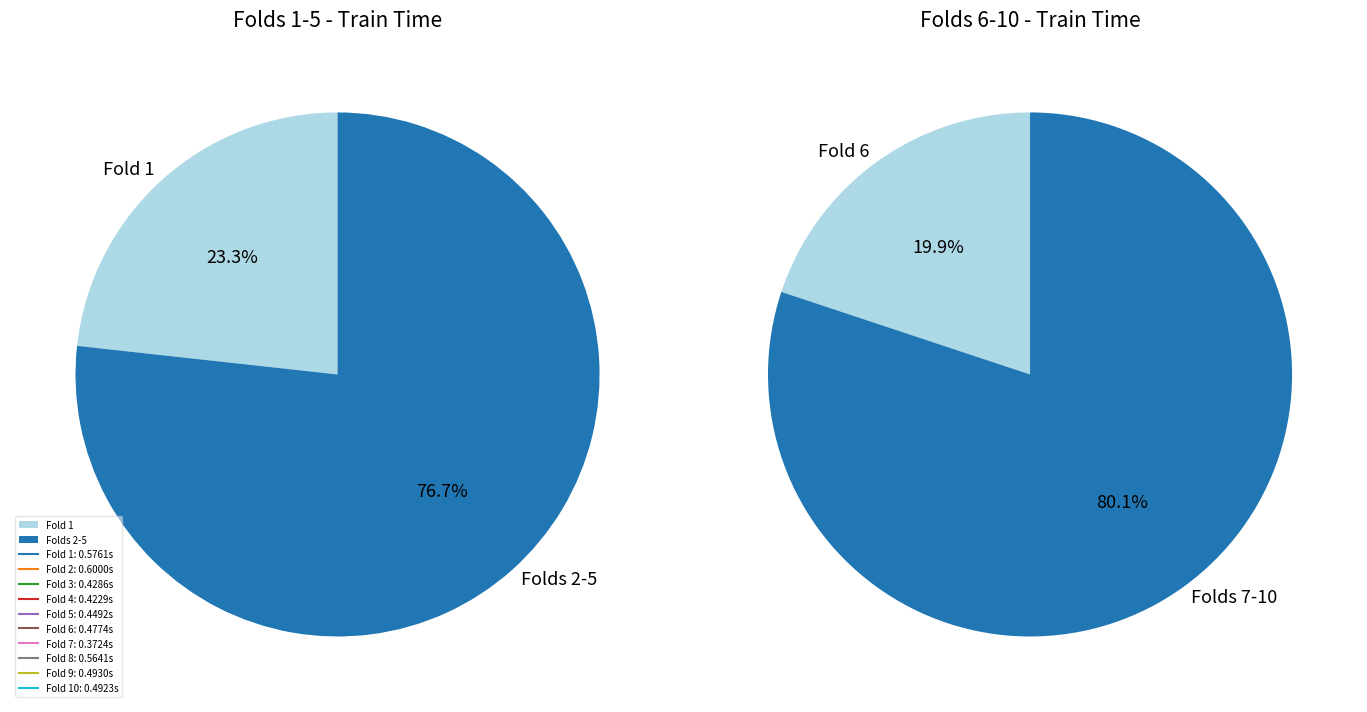

Does 4 represent more than half of the total?

No